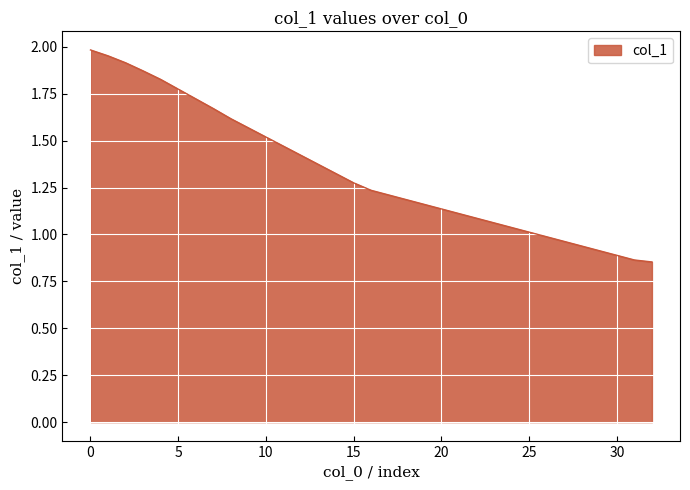

What is the difference between the maximum and minimum values?

1.1